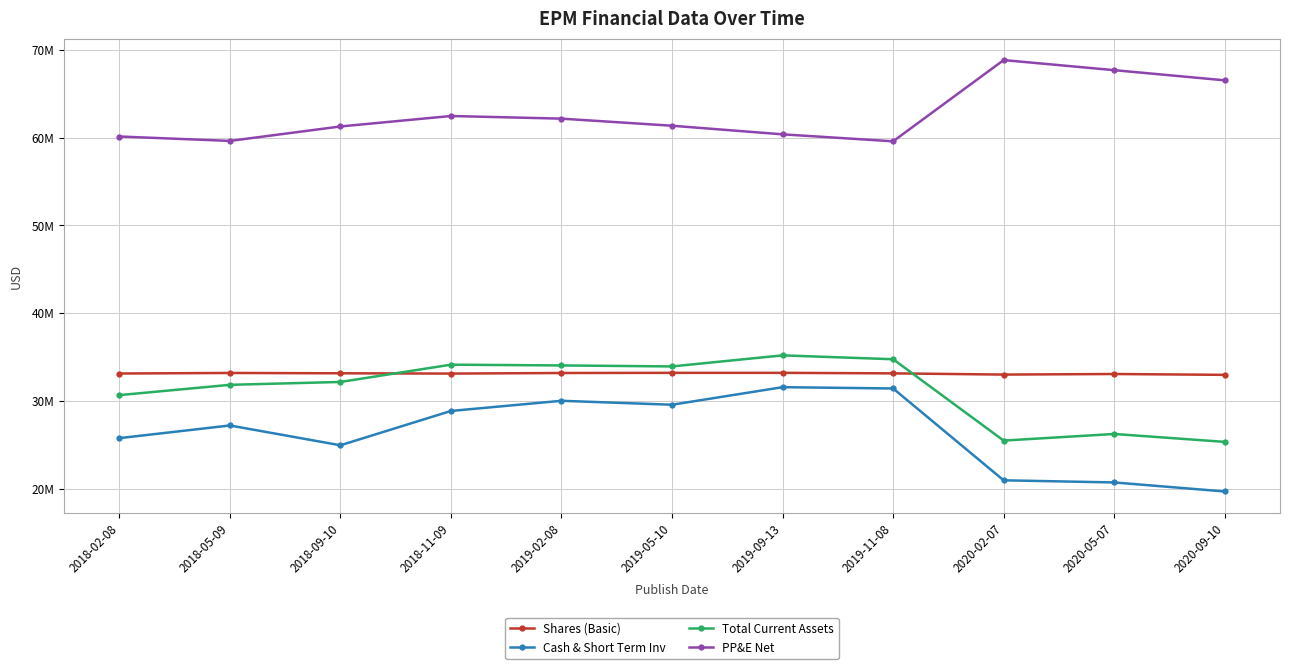

What are all the series names shown in the legend?

Shares (Basic), Cash & Short Term Inv, Total Current Assets, PP&E Net